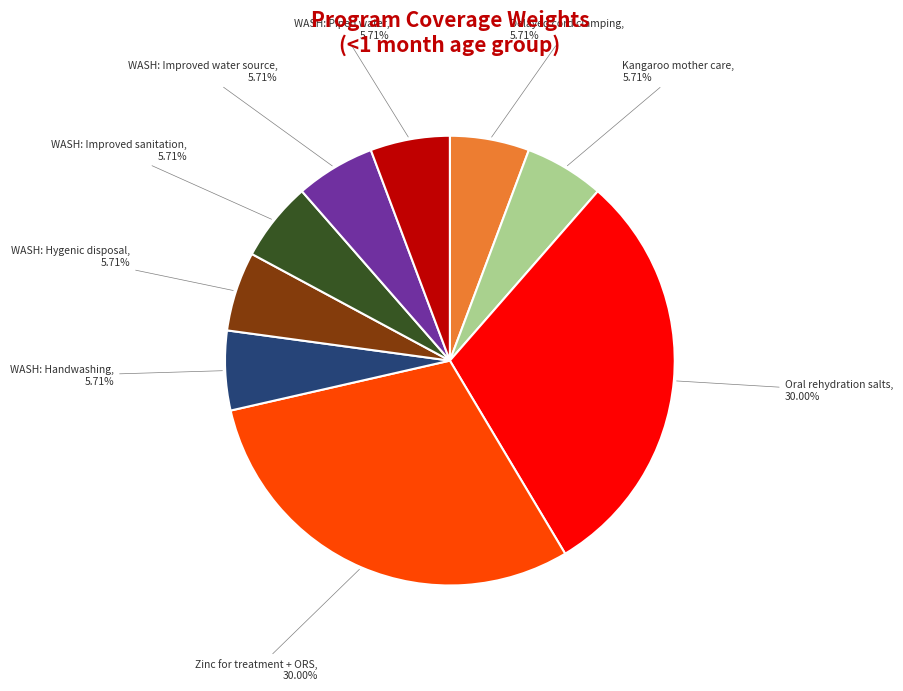

Is there any slice that represents more than half of the pie?

No